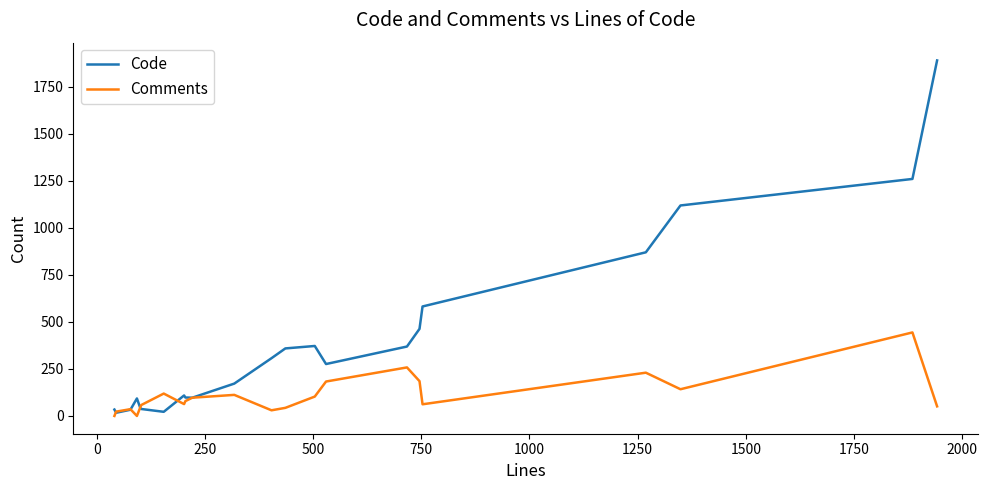

What is the sum of all Code values?

8620